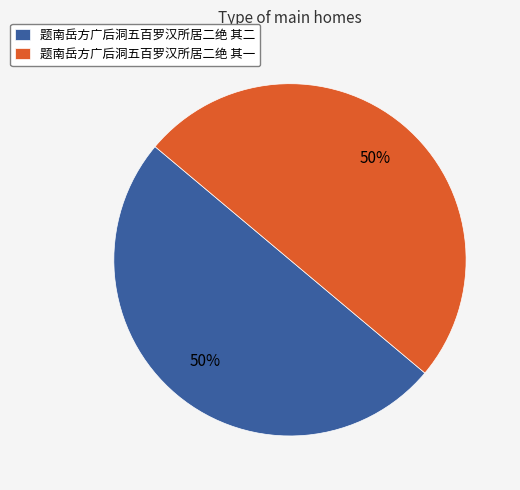

To the nearest percent, what percentage of the pie is 题南岳方广后洞五百罗汉所居二绝 其二?

50%